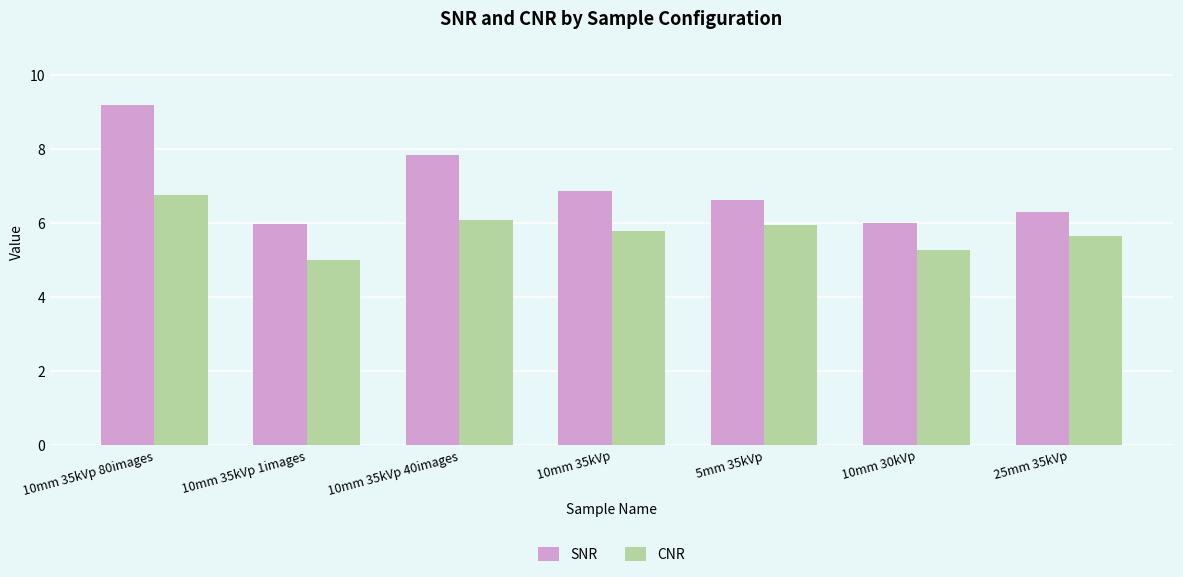

The SNR series shows 10.8 at 10mm 30kVp. True or false?

False